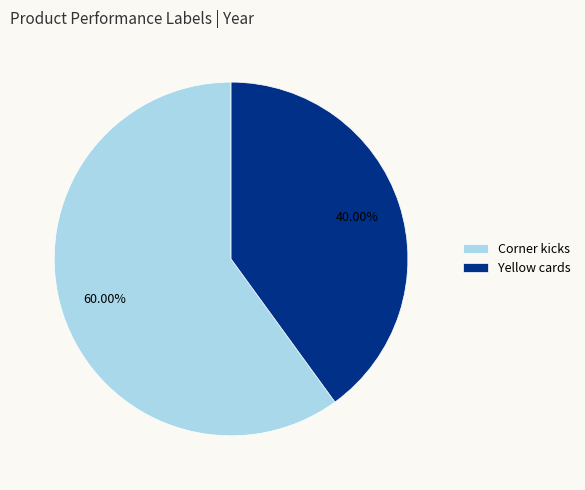

Is there any slice that represents more than half of the pie?

Yes